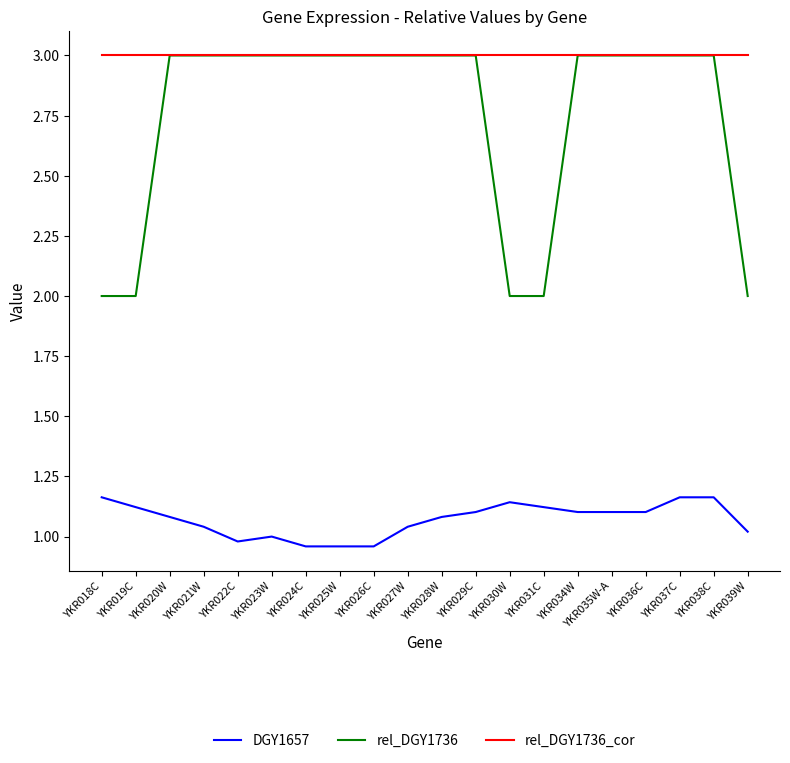

What position from the right is YKR038C?

2